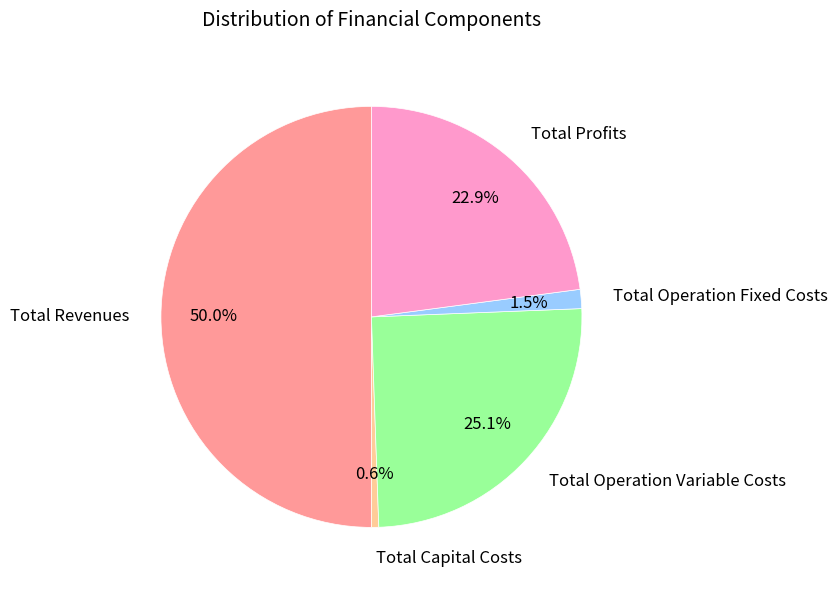

Which category has the biggest portion of the pie?

Total Revenues